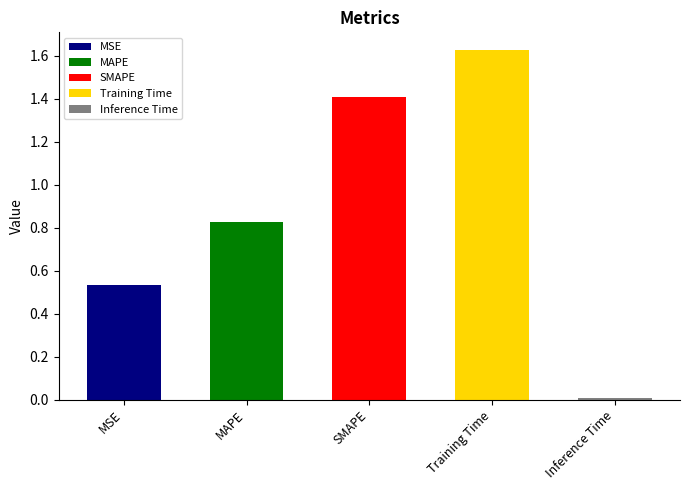

What is the ratio of the value at MSE to the value at SMAPE?

0.4